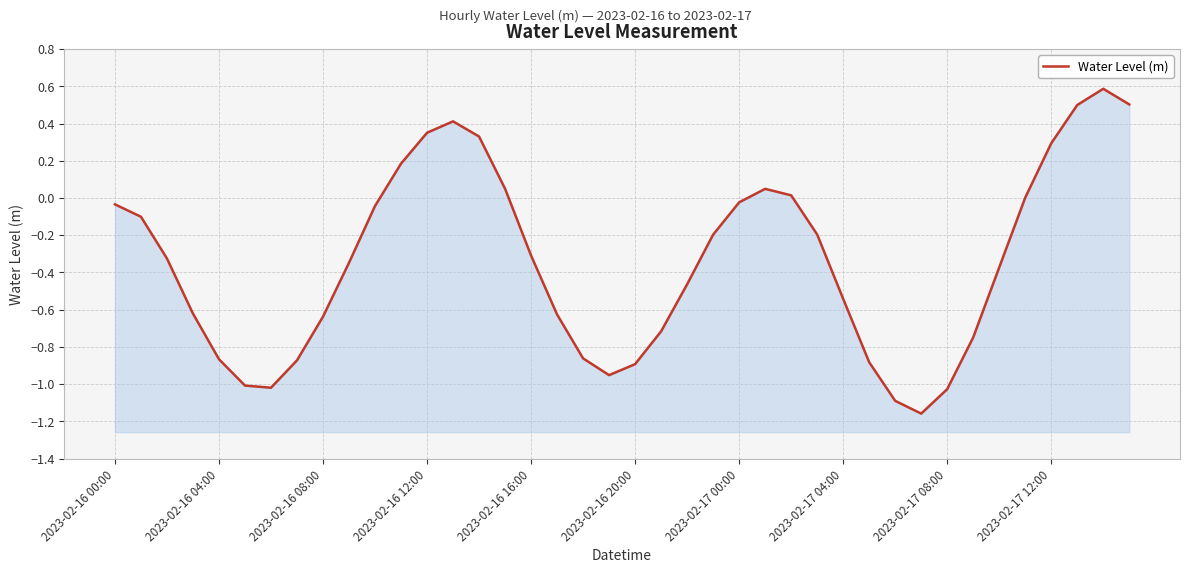

What is the change in value from 2023-02-16 00:00 to 18?

-0.8